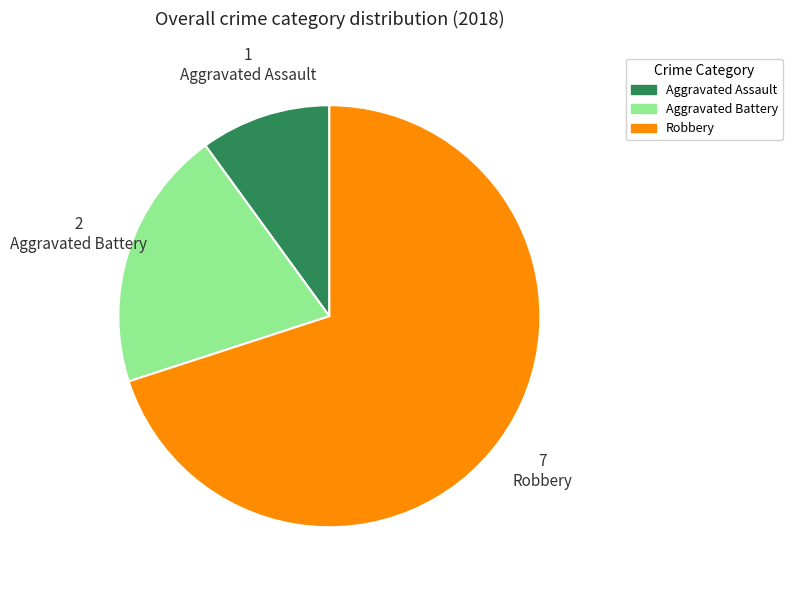

Does Aggravated Assault account for over 50% of the chart?

No